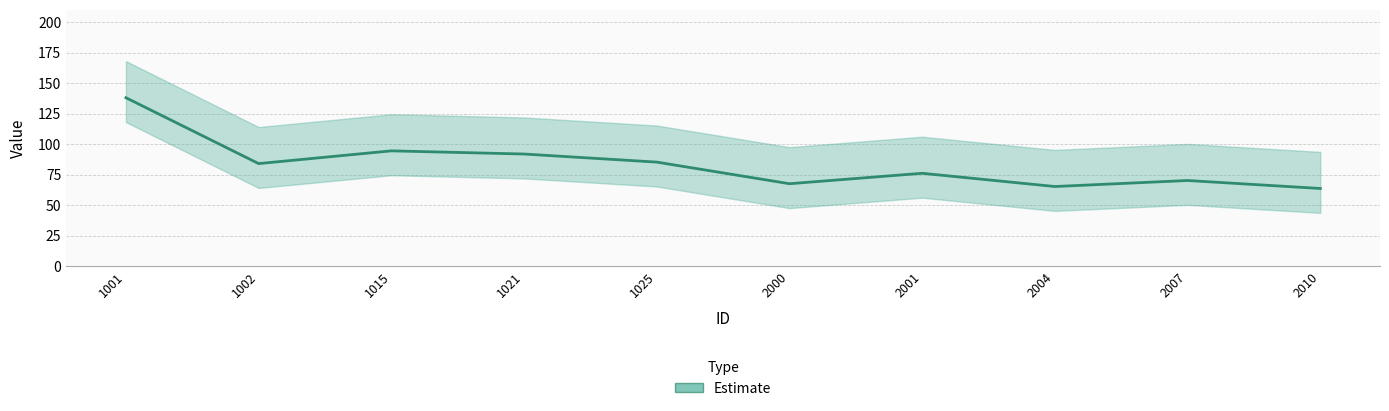

Where does the data first go above 84?

1001